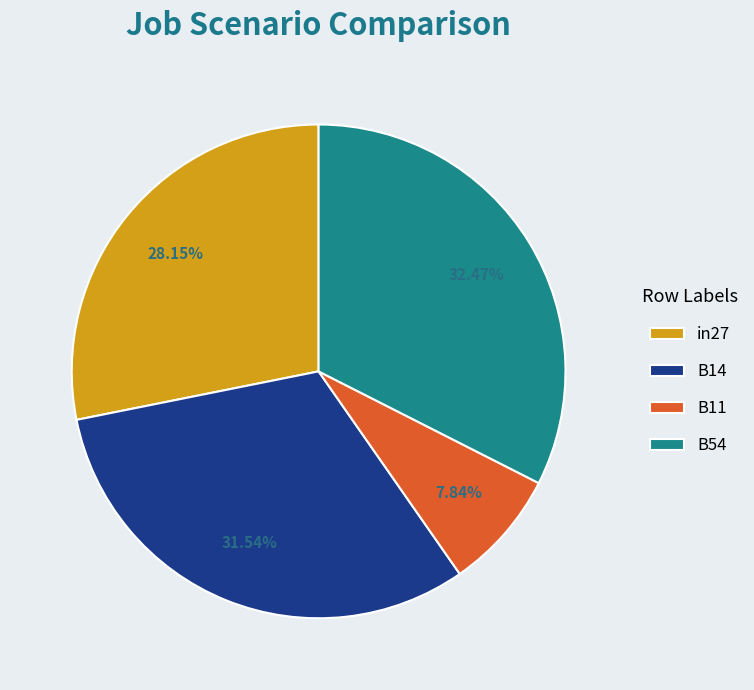

Is the sum of B11 and B54 greater than half?

No